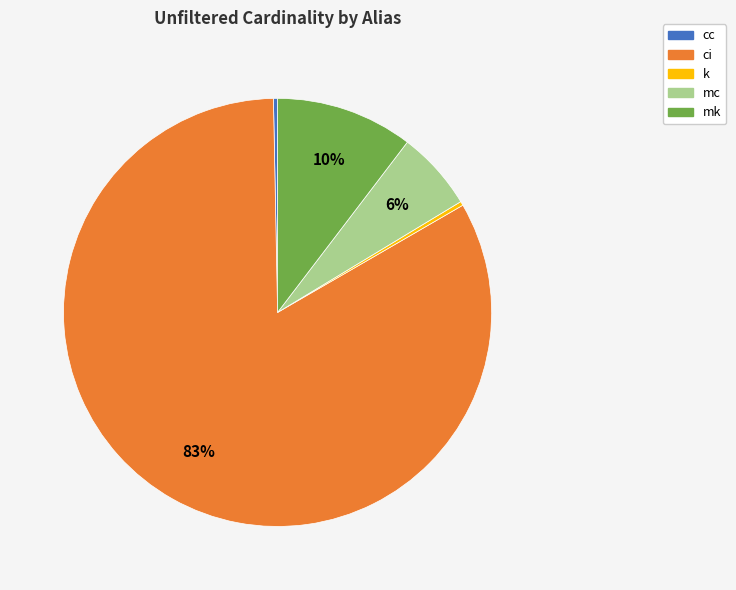

What percentage is the mk slice, to the nearest percent?

10%